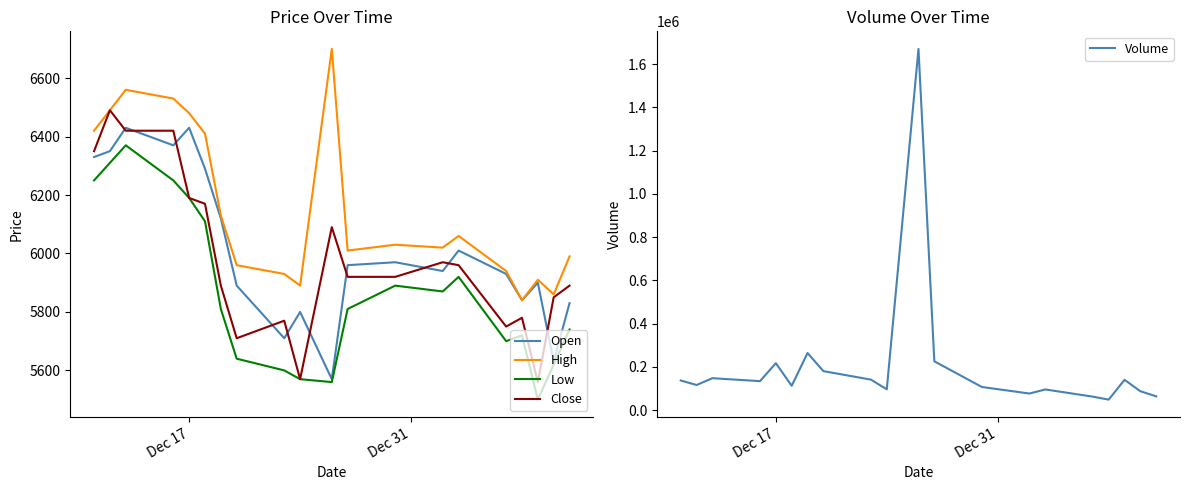

How many lines are shown in the chart?

5